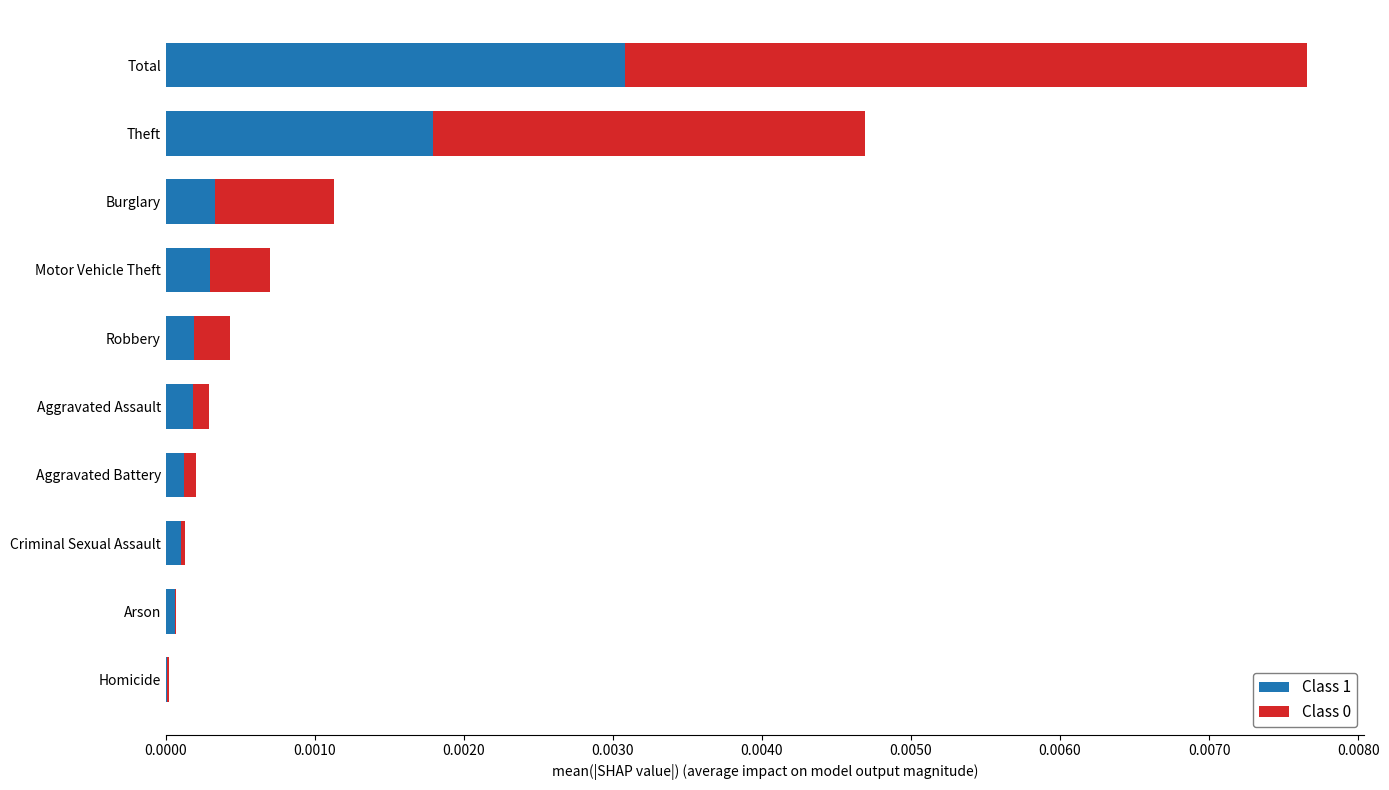

At which category is the sum across all series the highest?

Total